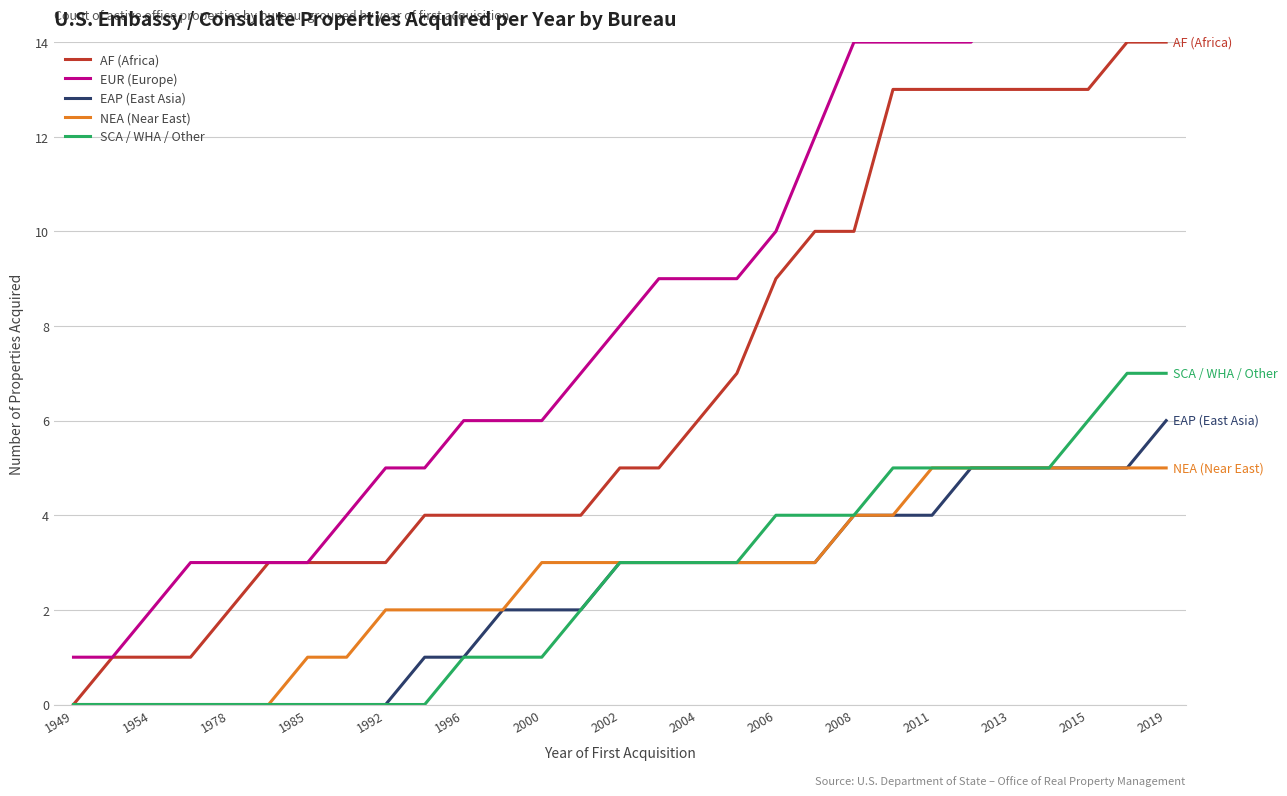

True or false: EUR (Europe) and SCA / WHA / Other cross at least once.

False